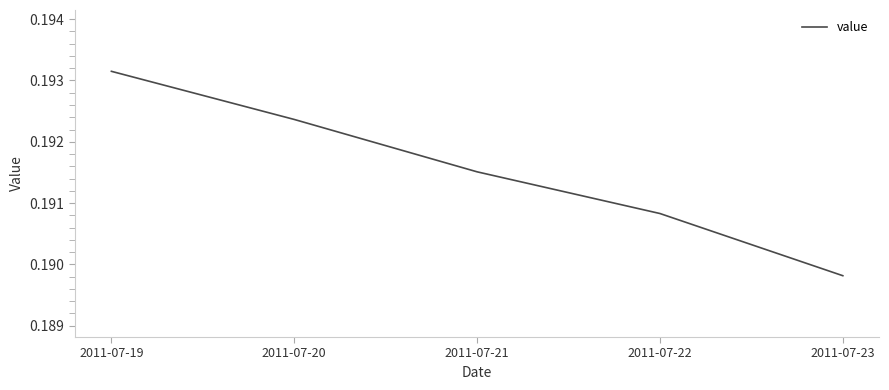

Which has a higher value, 2011-07-21 or 2011-07-19?

2011-07-19